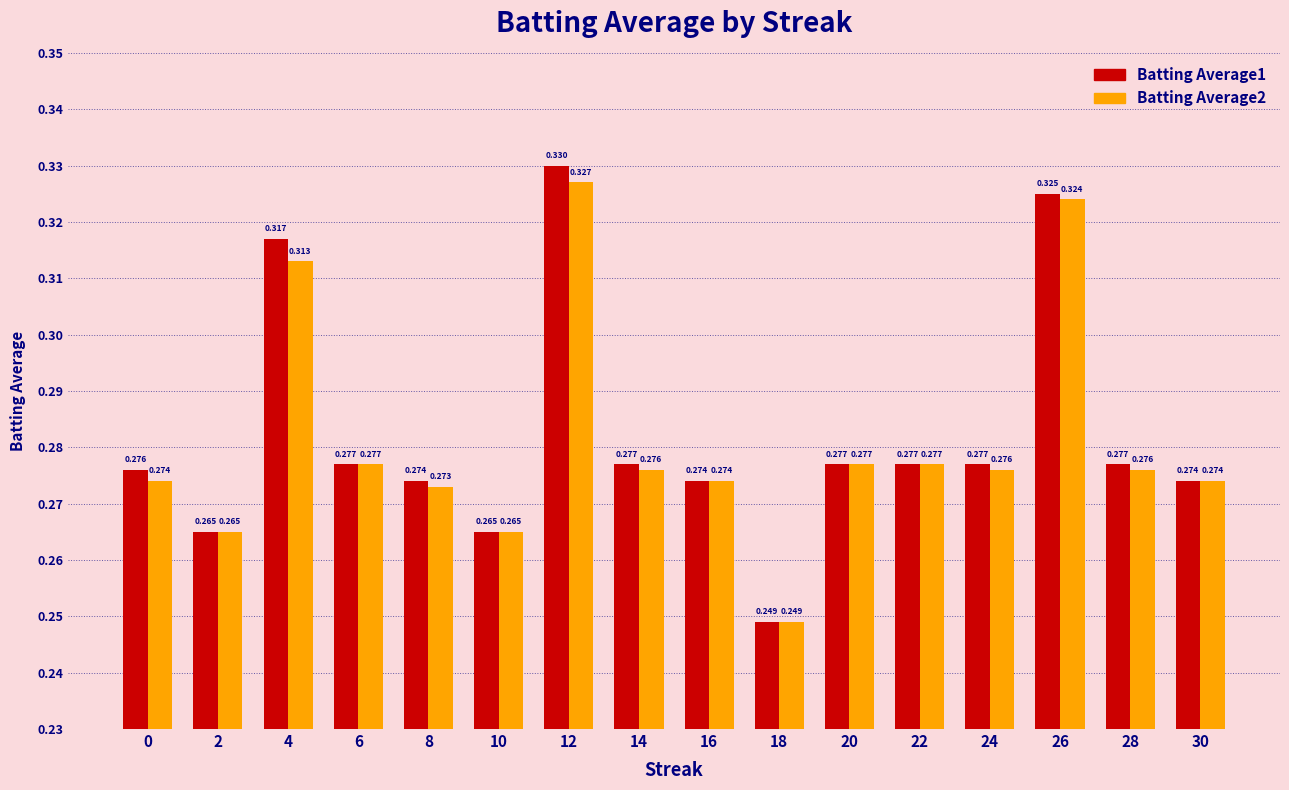

Which series has the largest range (max minus min)?

Batting Average1